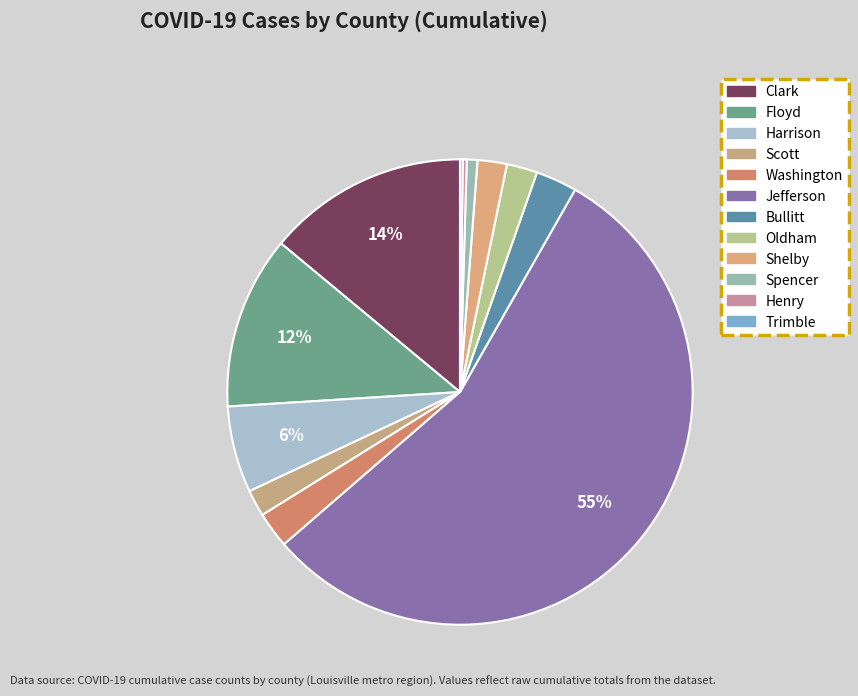

Is there any slice that represents more than half of the pie?

Yes